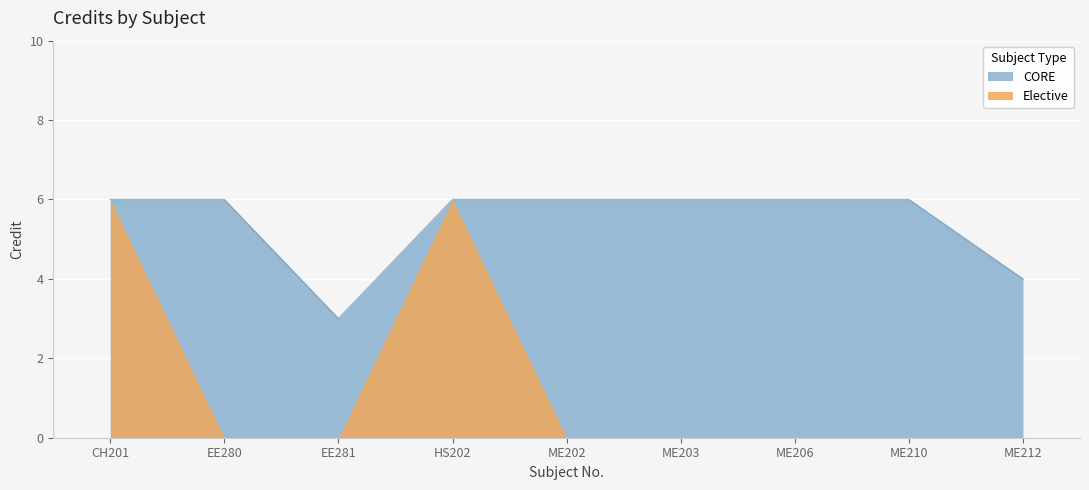

What position from the right is EE281?

7